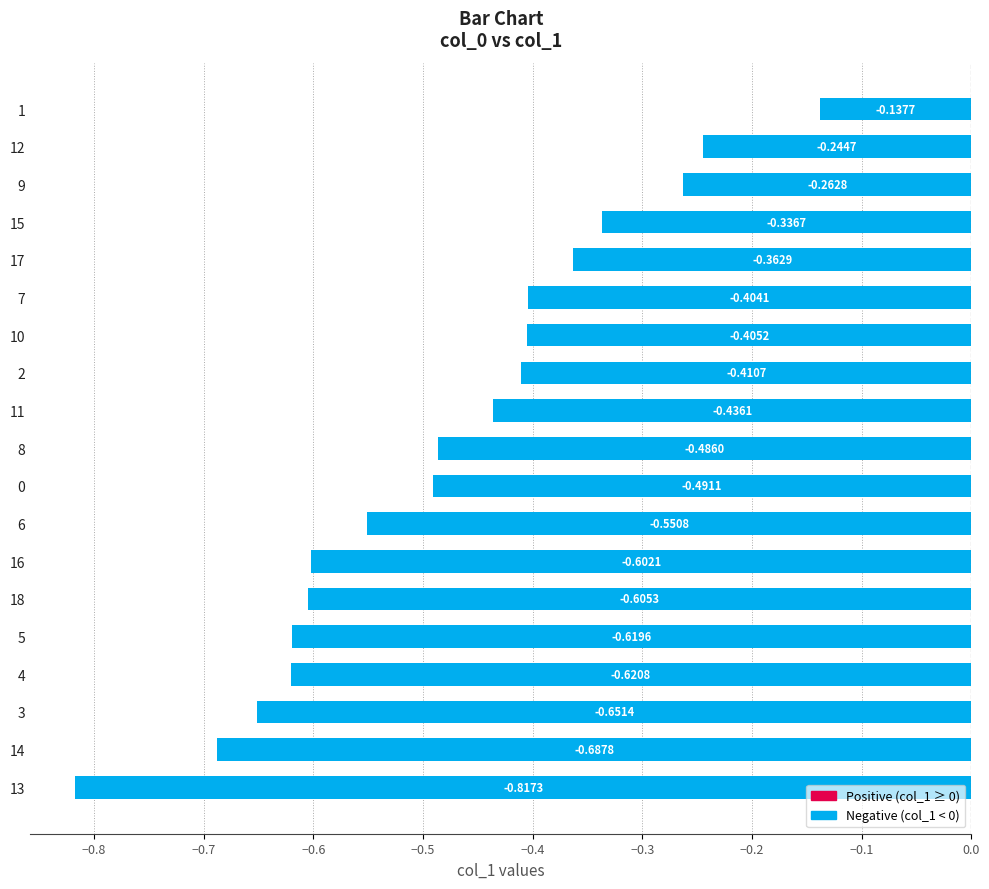

Rank the categories by value from highest to lowest.

1, 12, 9, 15, 17, 7, 10, 2, 11, 8, 0, 6, 16, 18, 5, 4, 3, 14, 13